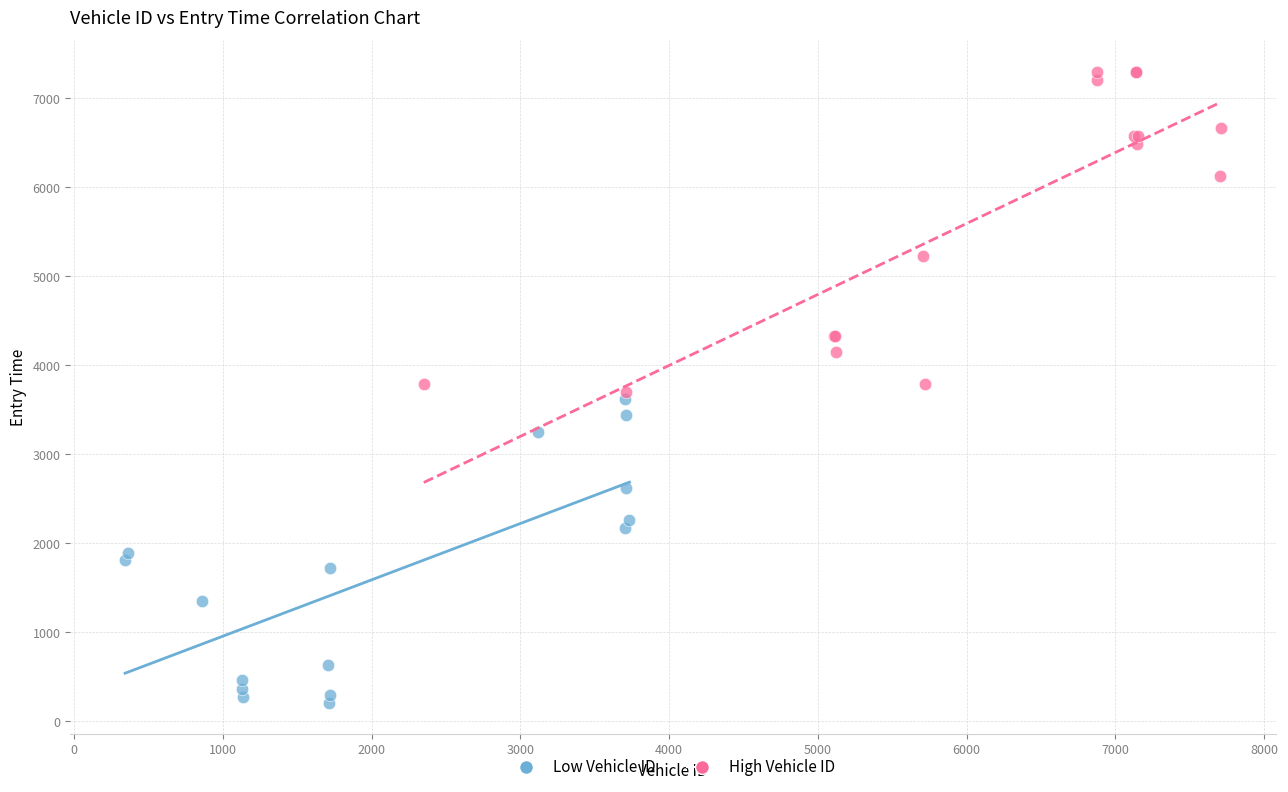

Which series contains the highest Y value?

High Vehicle ID